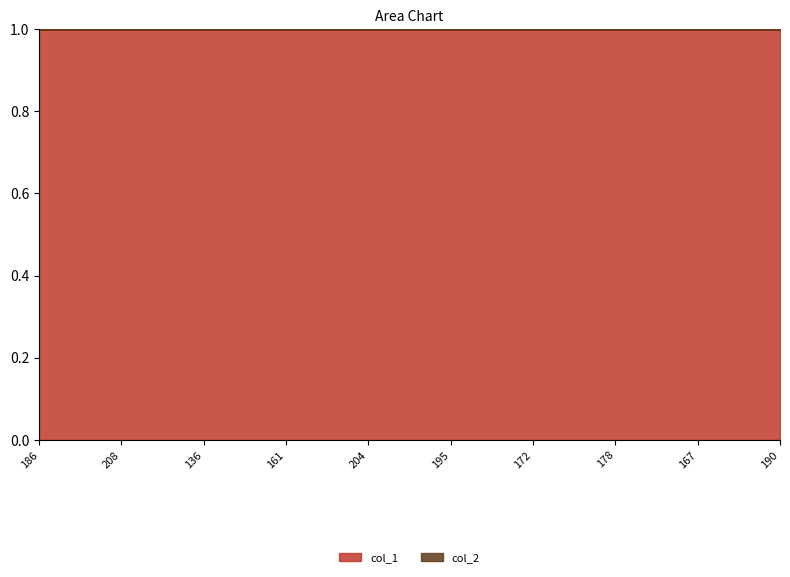

Which label corresponds to the largest value in the chart?

161